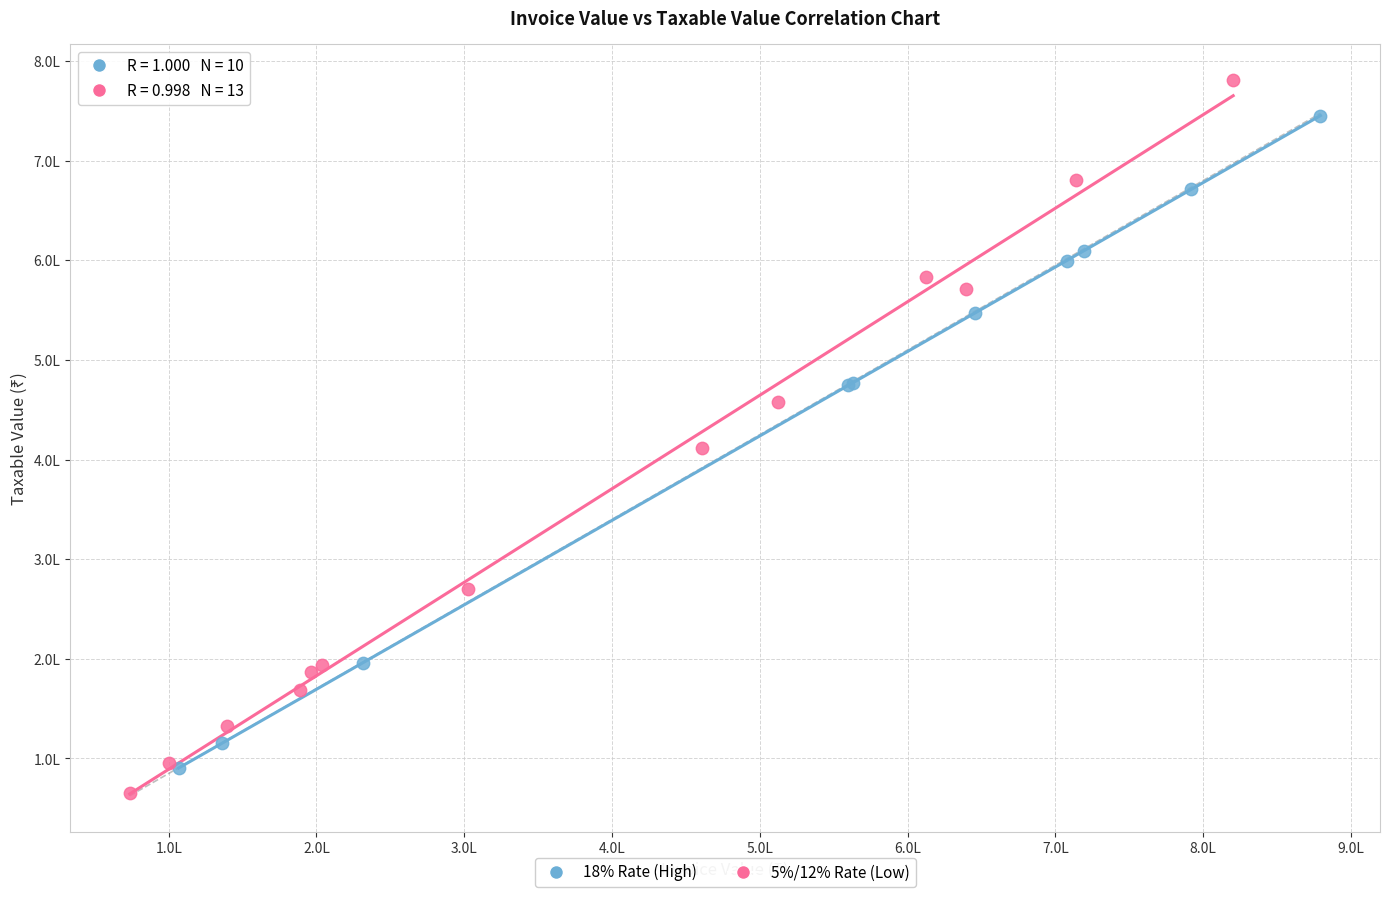

What are all the series names shown in the legend?

18% Rate (High), 5%/12% Rate (Low)